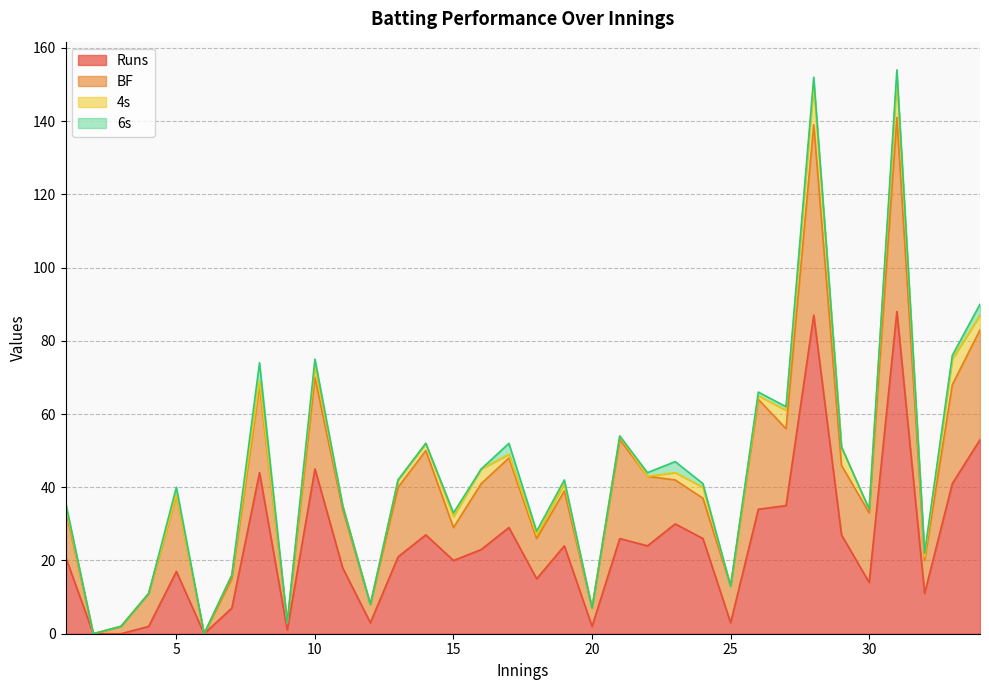

The Runs series shows 10 at 5. True or false?

False